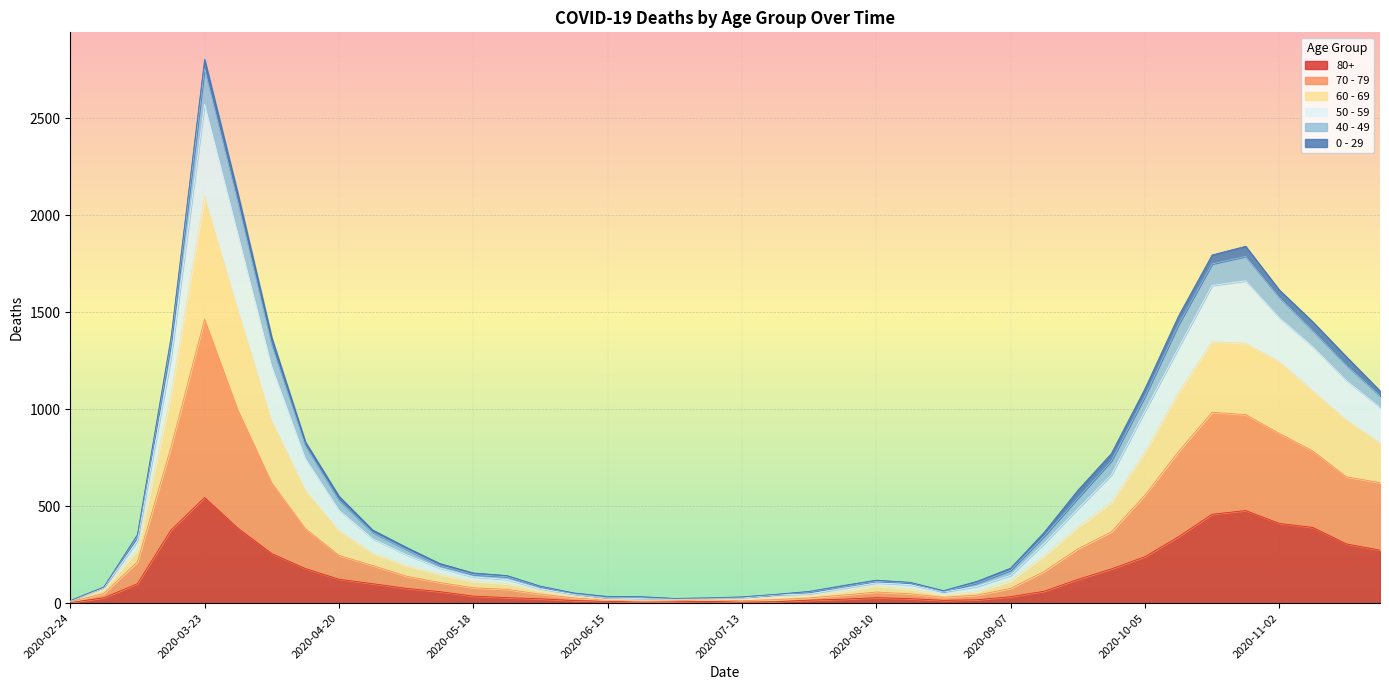

At which category is the sum across all series the highest?

2020-03-23